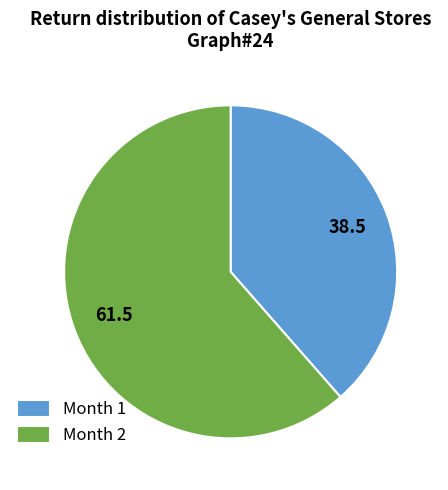

The Month 2 slice represents 50% of the pie. True or false?

False